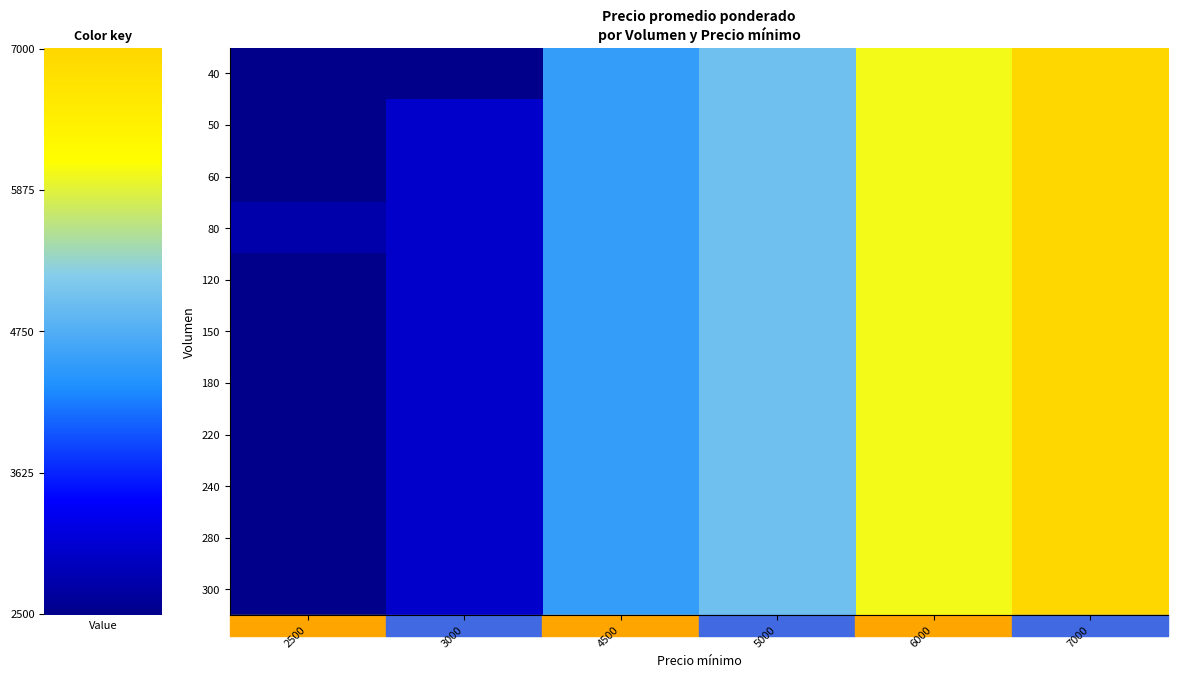

Between 2500 and 7000, which is larger?

7000